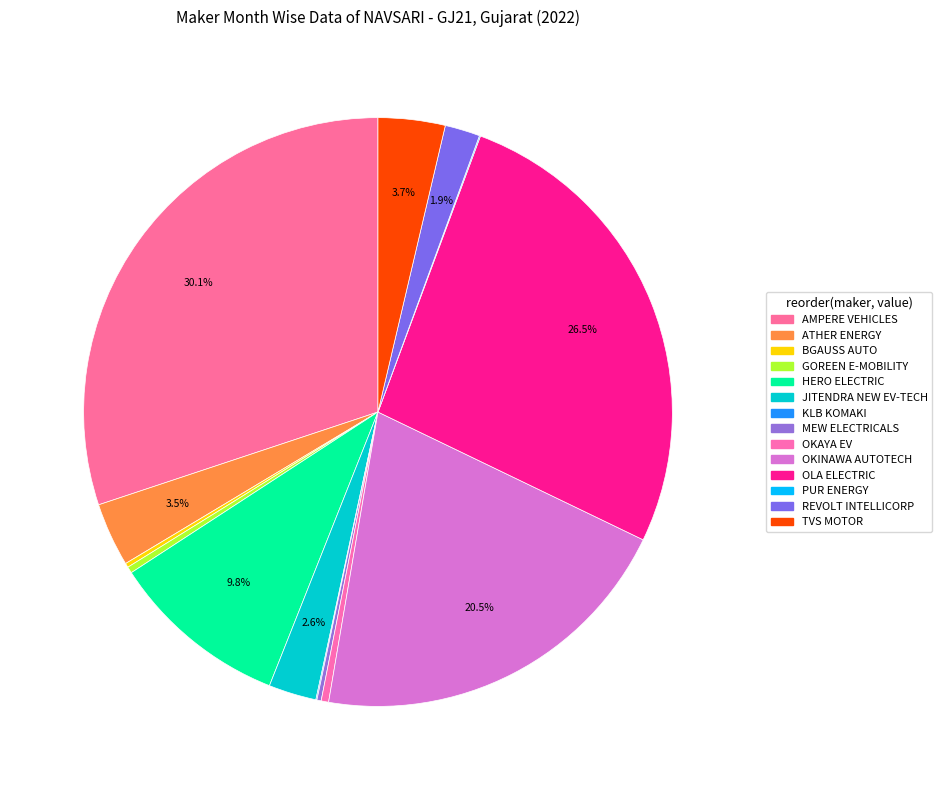

Rank the categories by value from highest to lowest.

AMPERE VEHICLES PRIVATE LIMITED, OLA ELECTRIC TECHNOLOGIES PVT LTD, OKINAWA AUTOTECH PVT LTD, HERO ELECTRIC VEHICLES PVT. LTD, TVS MOTOR COMPANY LTD, ATHER ENERGY LTD, JITENDRA NEW EV-TECH PVT. LTD, REVOLT INTELLICORP PVT LTD, OKAYA EV PVT LTD, GOREEN E-MOBILITY PVT LTD, BGAUSS AUTO PRIVATE LIMITED, MEW ELECTRICALS LIMITED, KLB KOMAKI PVT LTD, PUR ENERGY PVT LTD